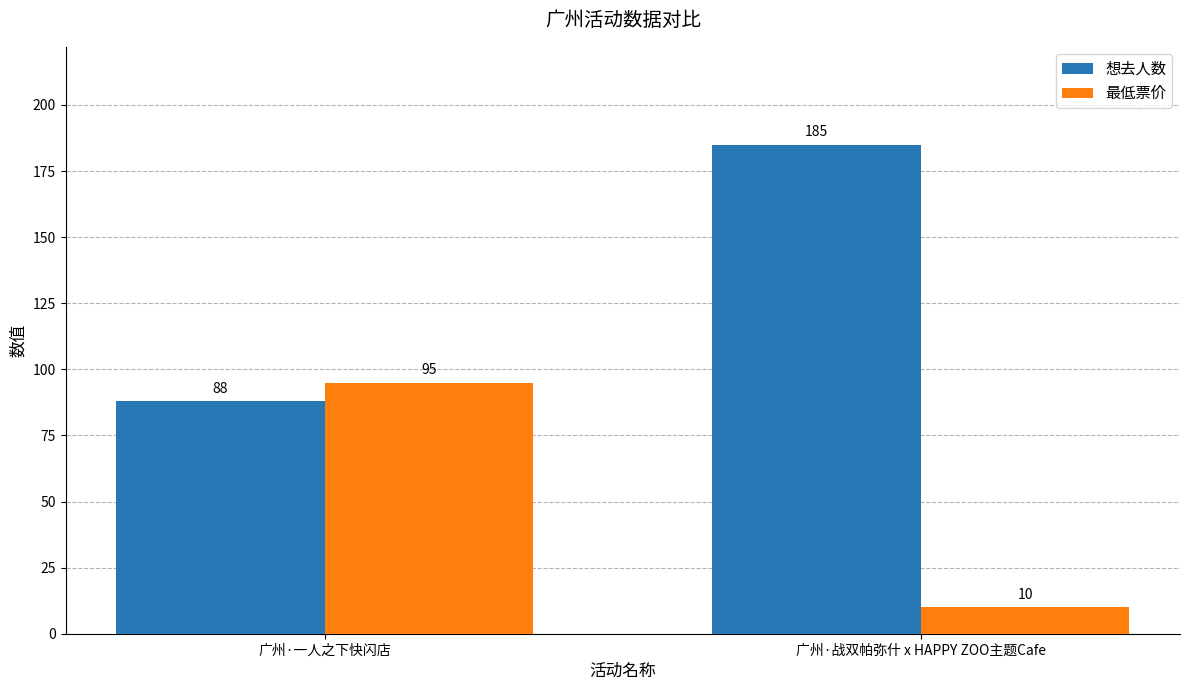

Count the 想去人数 values in the range 88 to 185.

2